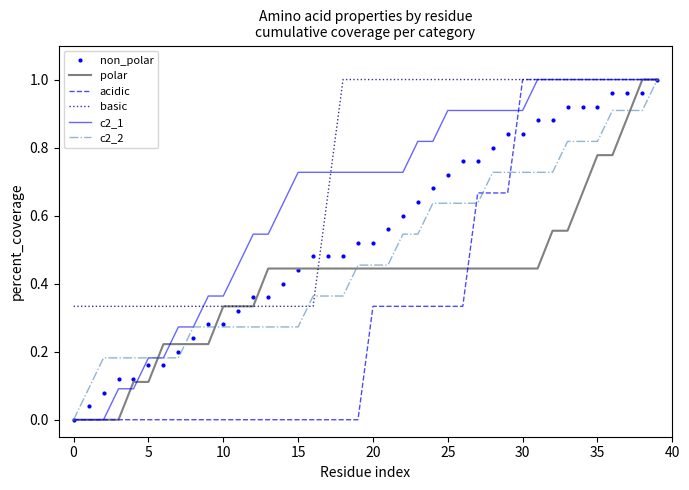

Which series has the largest total across all categories?

basic